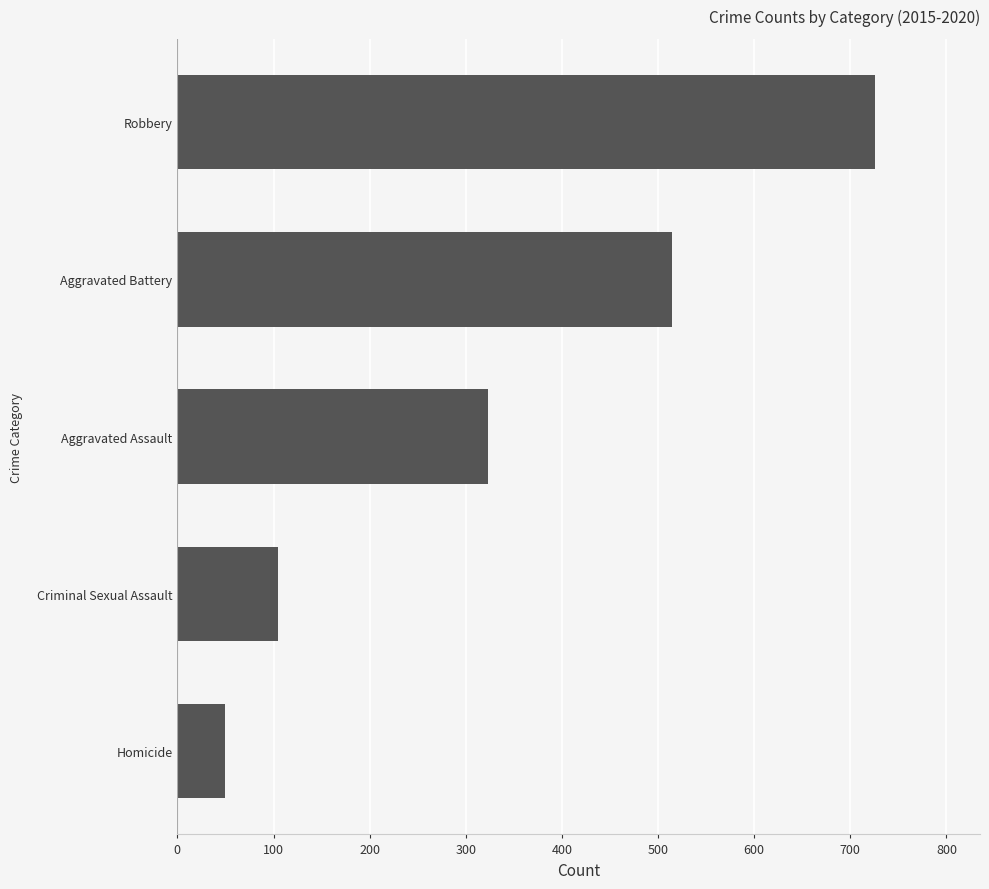

Read the value at Homicide.

50